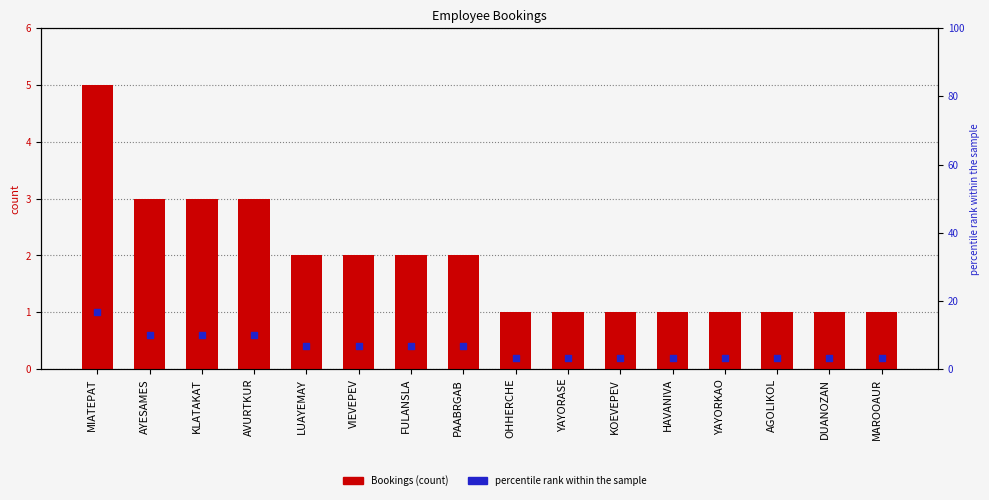

Which series has the widest spread of Y values?

percentile rank within the sample